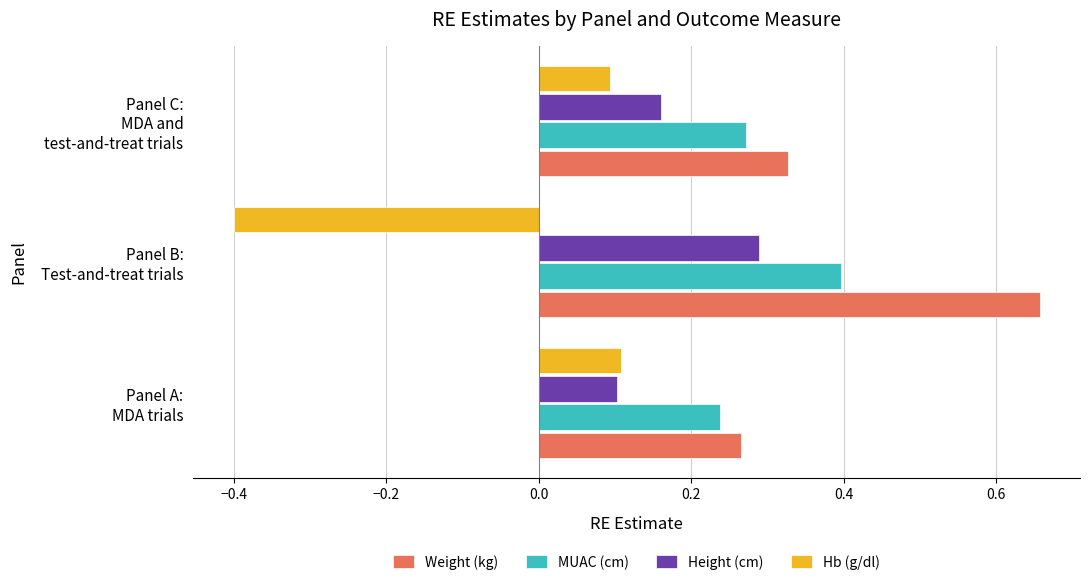

Which series has the largest range (max minus min)?

Hb (g/dl)